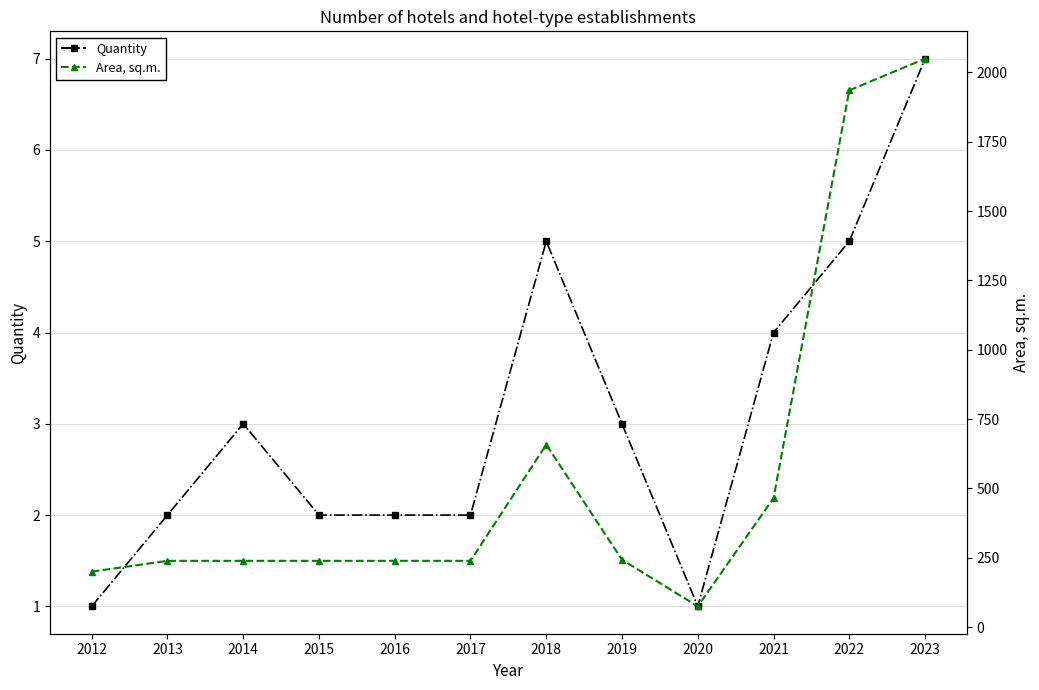

Reading right to left, what are all the values shown in this chart?

Quantity: 2023=7	2022=5	2021=4	2020=1	2019=3	2018=5	2017=2	2016=2	2015=2	2014=3	2013=2	2012=1
Area, sq.m.: 2023=2049	2022=1935	2021=465	2020=75	2019=243	2018=658	2017=239	2016=239	2015=239	2014=239	2013=239	2012=200